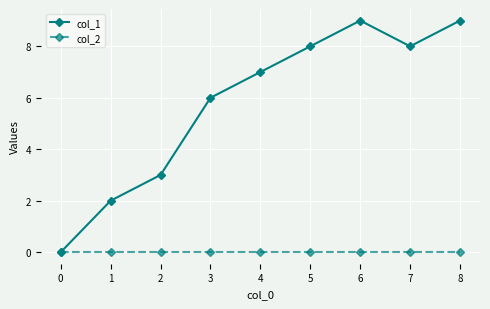

How many categories are shown in the chart?

9